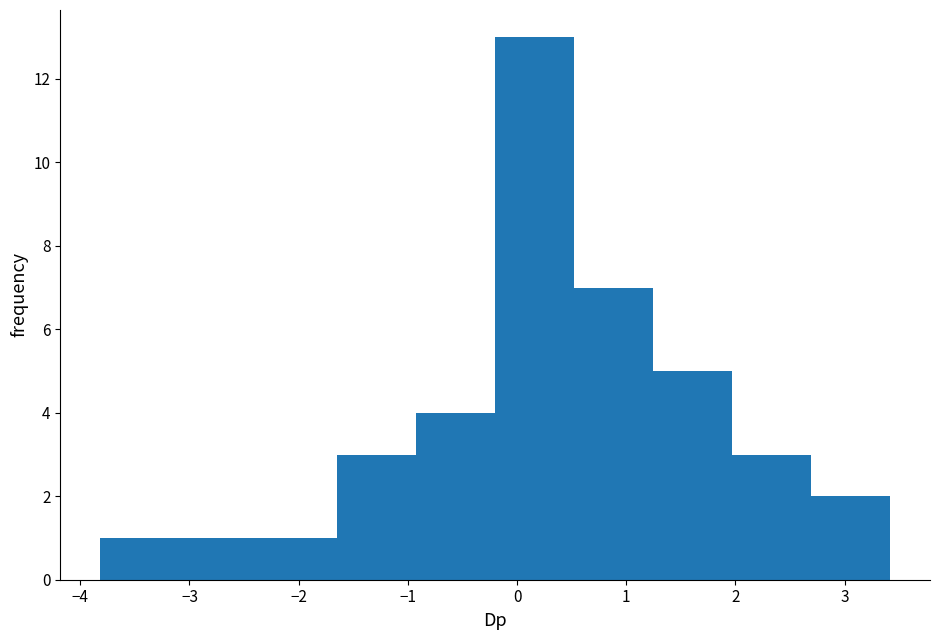

Reading left to right, transcribe this chart: for each bar, give the range it covers on the x-axis and its height. Neither the bar edges nor the heights are printed on the chart, so give them approximately, as read against the axes.

-3.8 to -3.1: 1
-3.1 to -2.4: 1
-2.4 to -1.6: 1
-1.6 to -0.9: 3
-0.9 to -0.2: 4
-0.2 to 0.5: 13
0.5 to 1.2: 7
1.2 to 2.0: 5
2.0 to 2.7: 3
2.7 to 3.4: 2